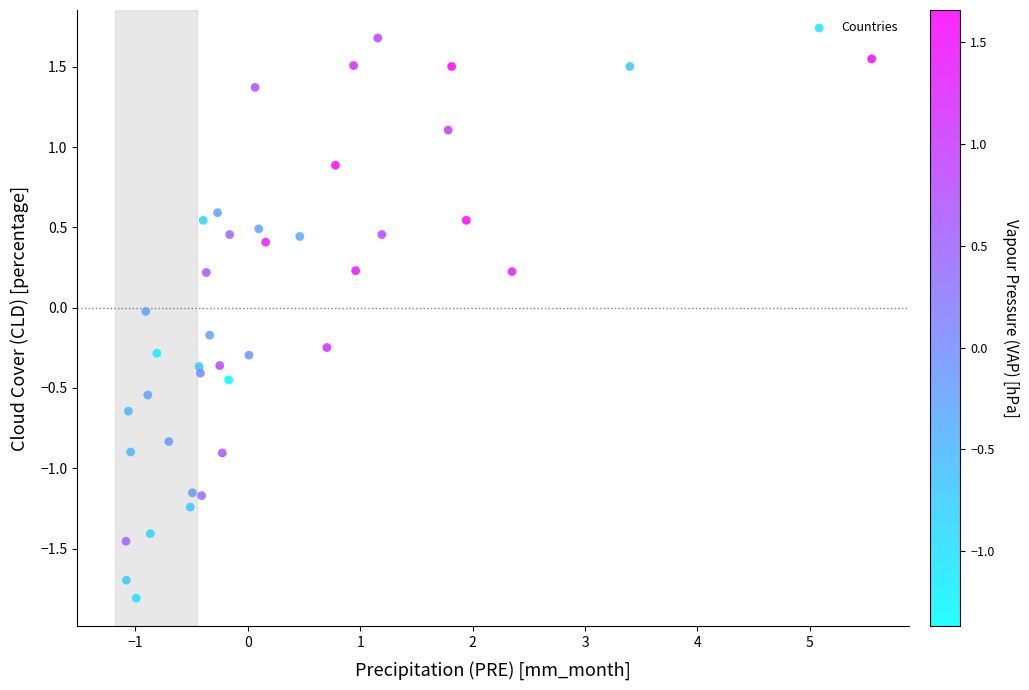

What is the range of Y values (max minus min)?

3.5